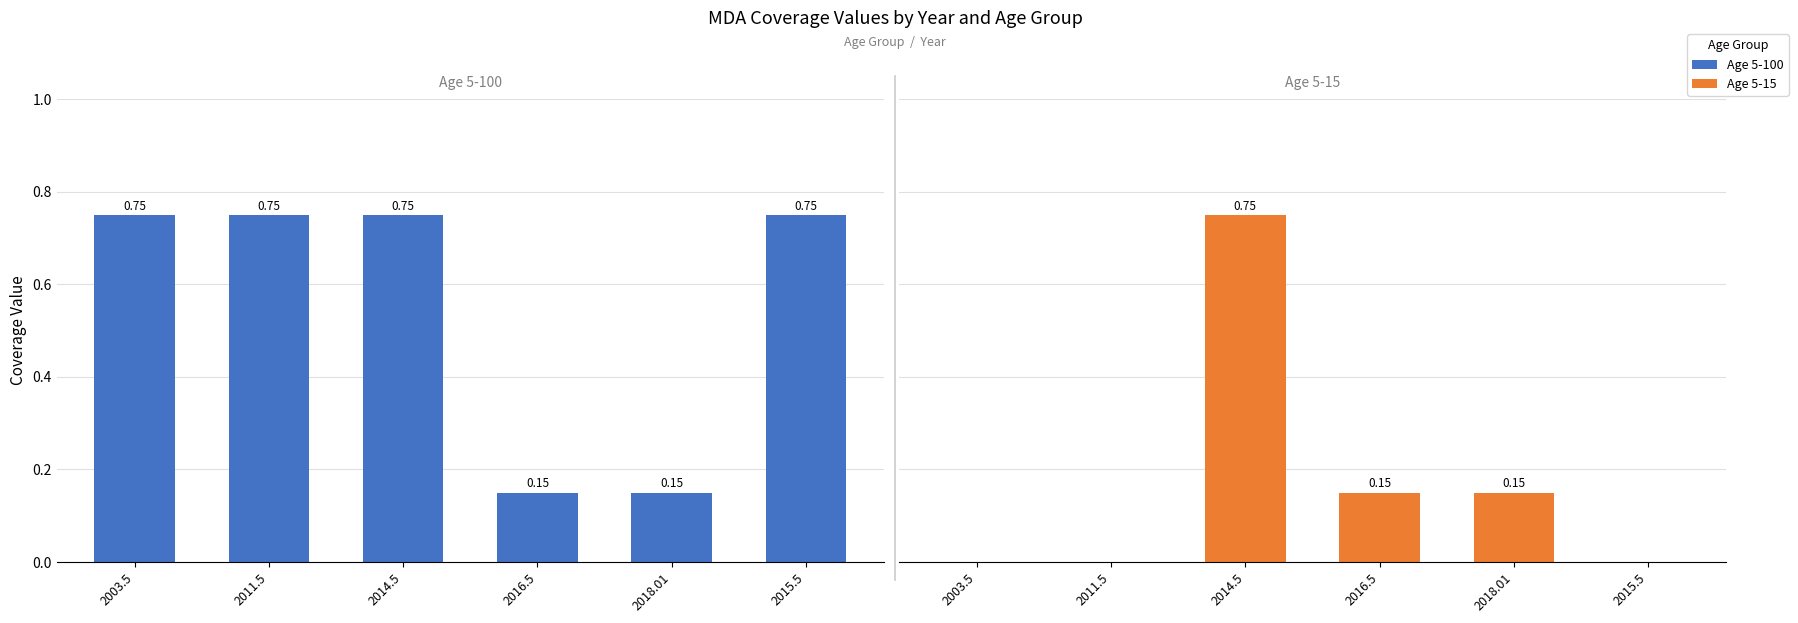

How many groups of bars are there?

6